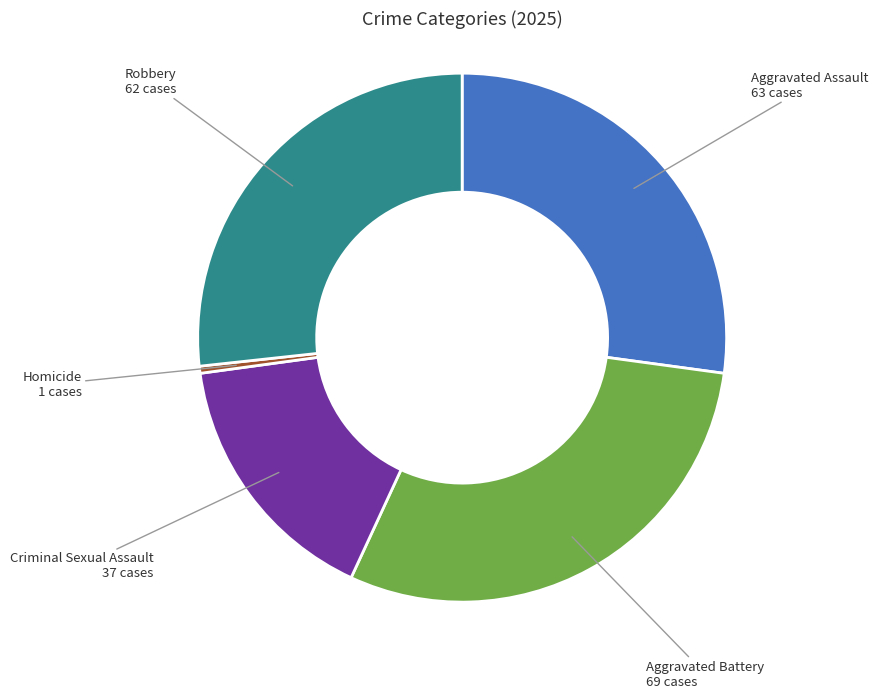

Does any single category account for the majority?

No